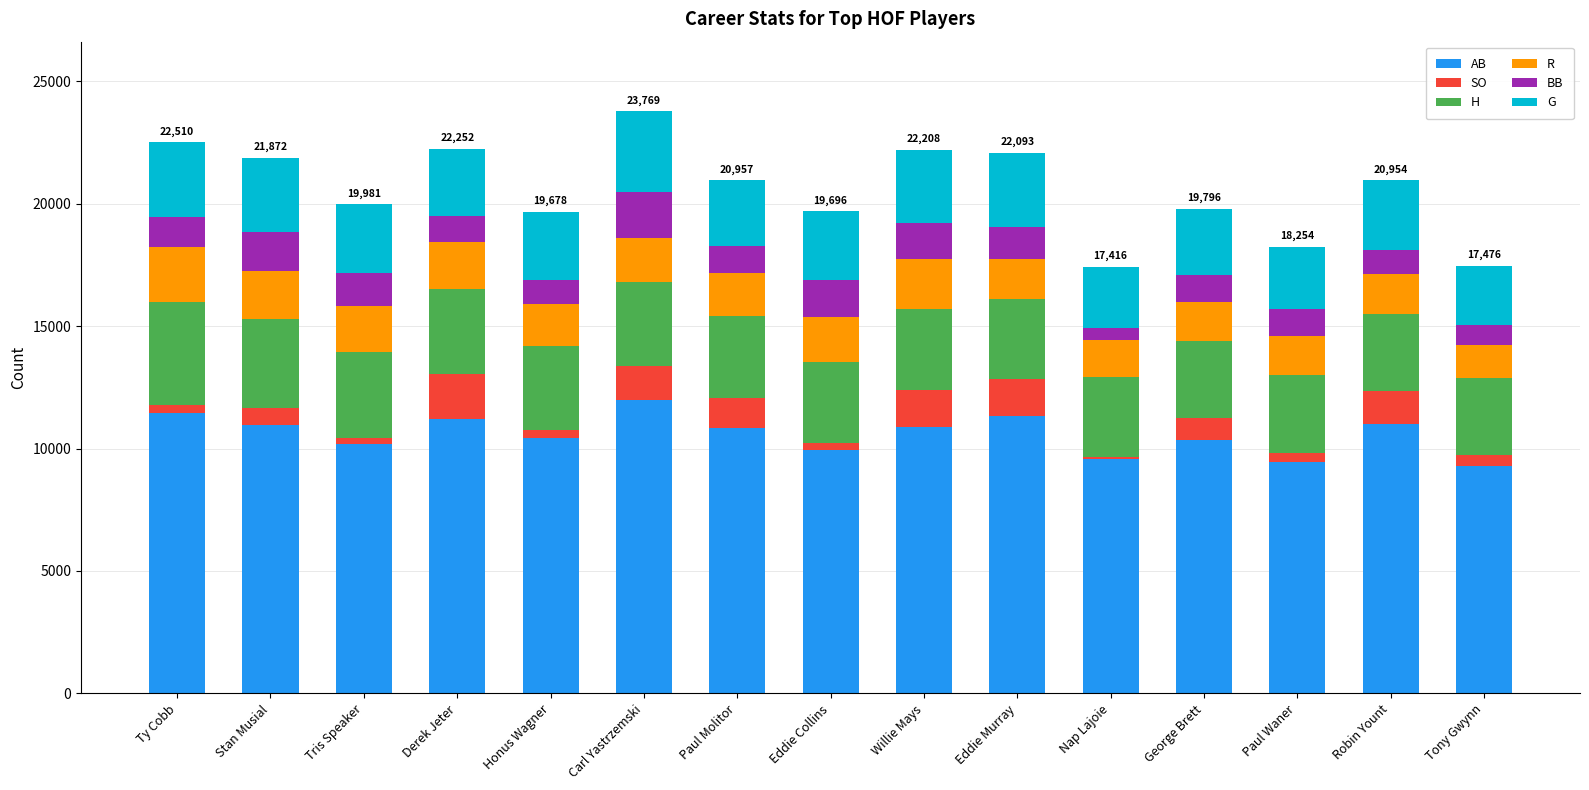

The AB series shows 17864 at Ty Cobb. True or false?

False